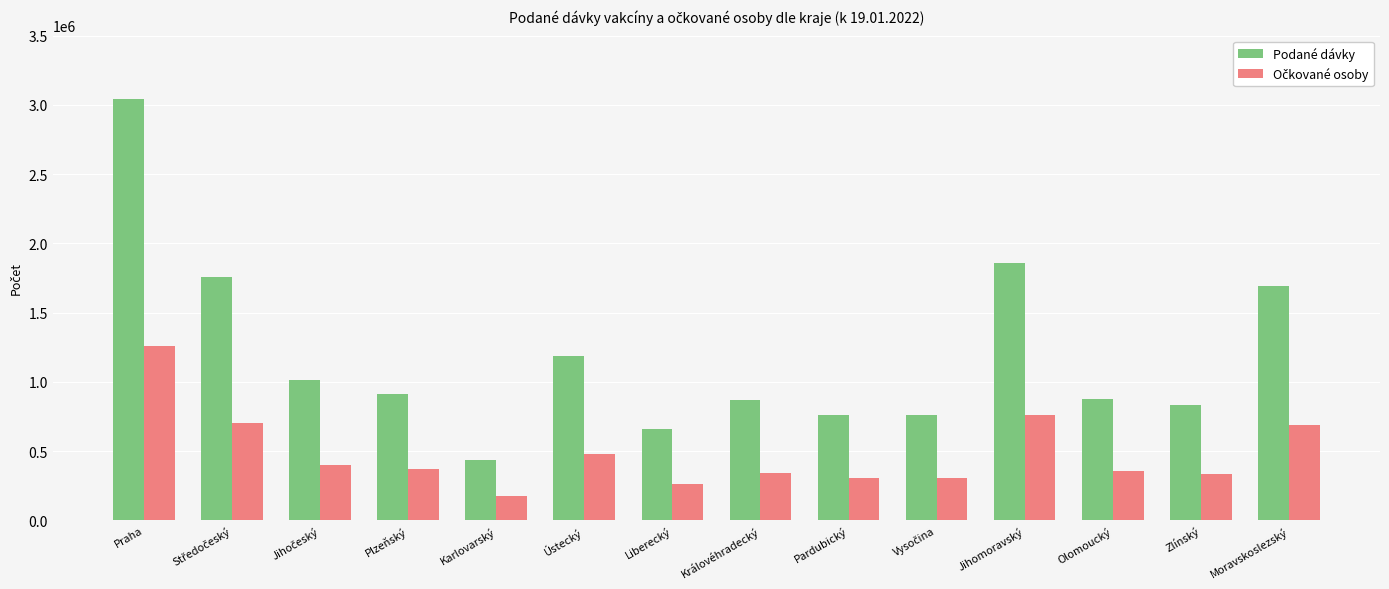

The Podané dávky series shows 758916 at Pardubický. True or false?

True